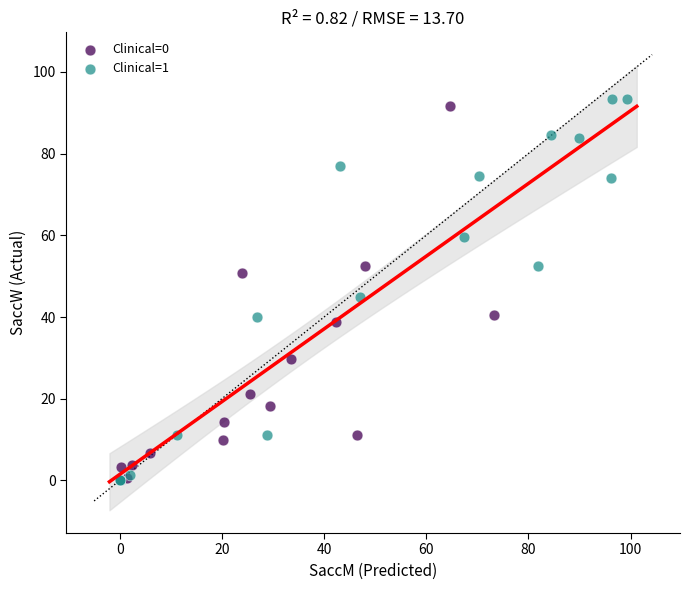

What are all the series names shown in the legend?

Clinical=0, Clinical=1